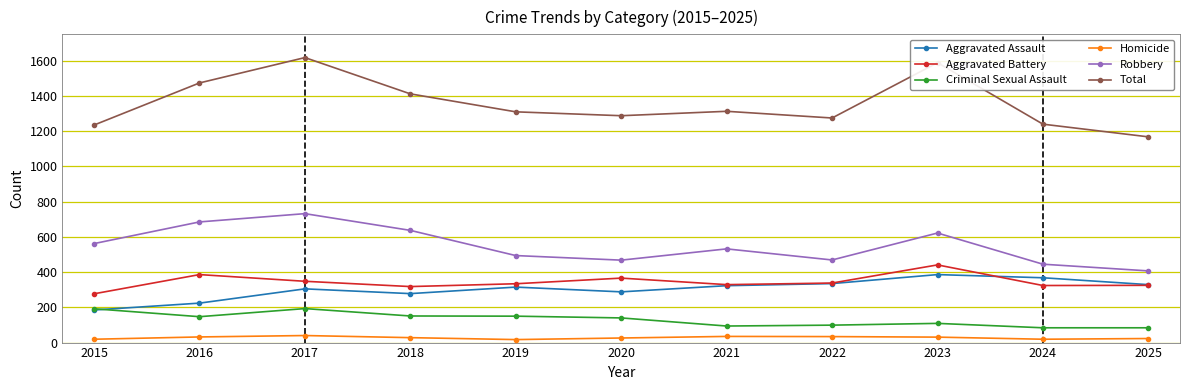

The value of Robbery at 2017 is 732. True or false?

True